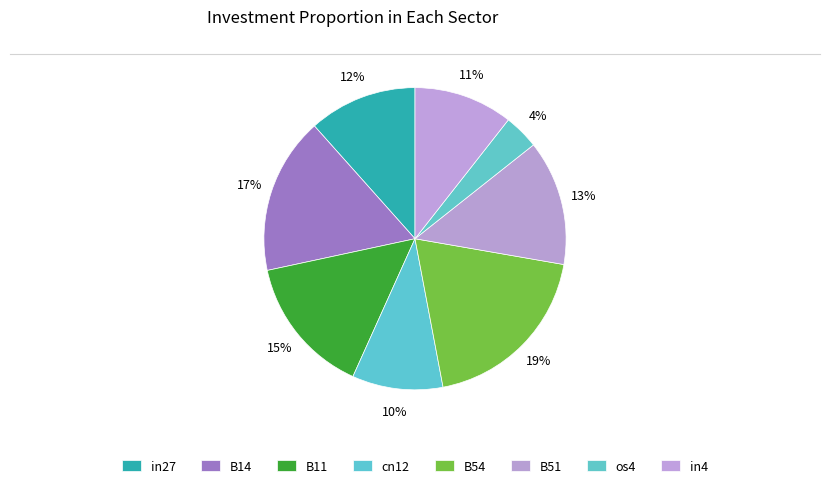

Do B11 and cn12 together represent more than half of the pie?

No